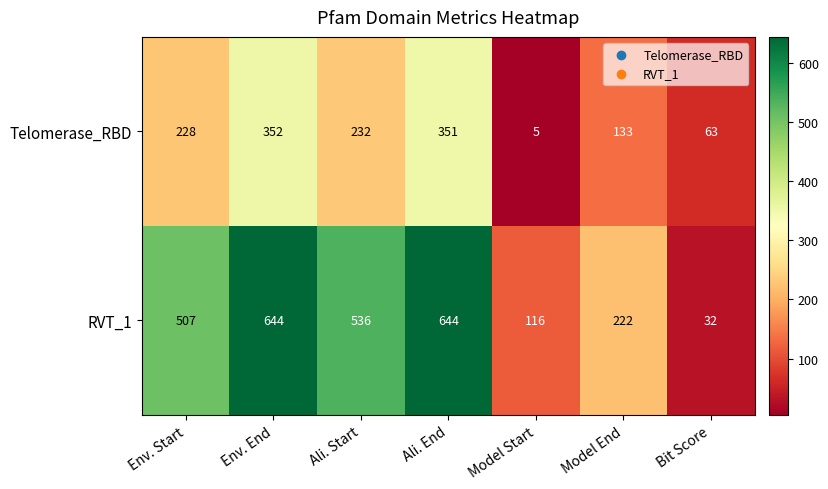

What is the sum of all Telomerase_RBD values?

1364